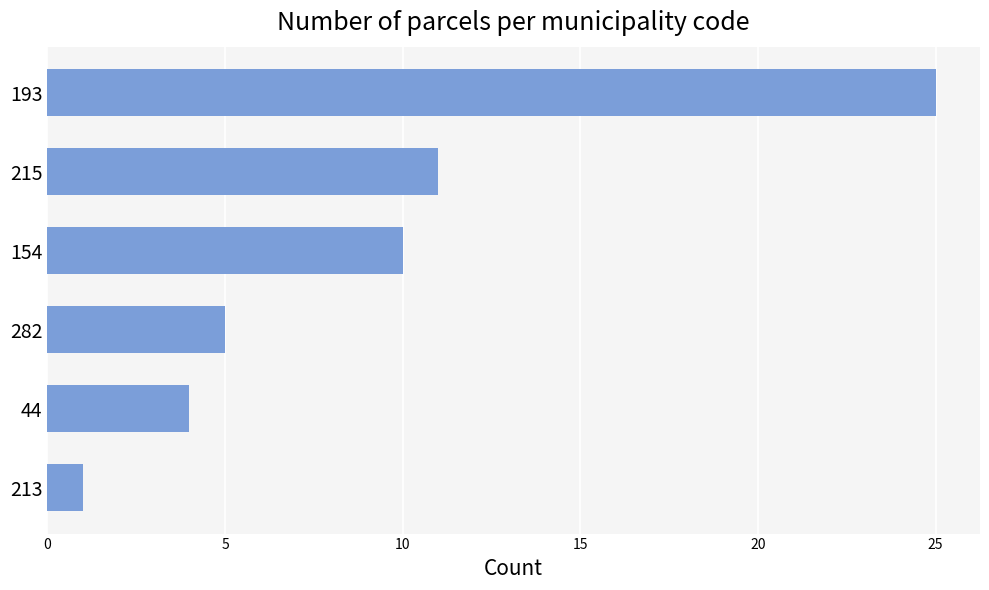

Reading top to bottom, extract all data points from this chart.

25	11	10	5	4	1